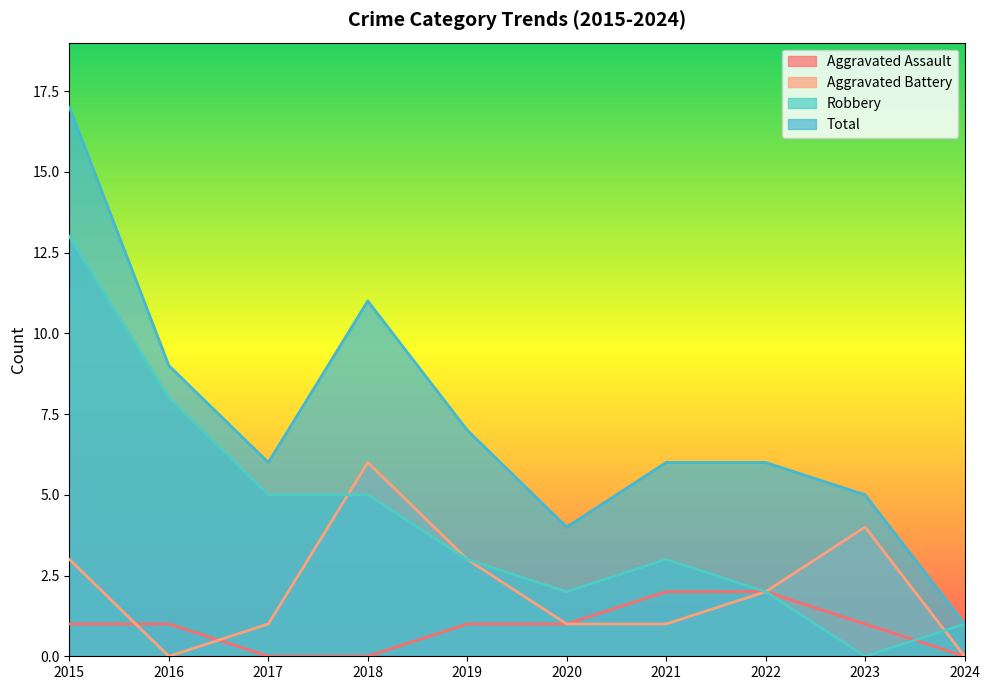

True or false: Aggravated Battery and Total cross at least once.

False